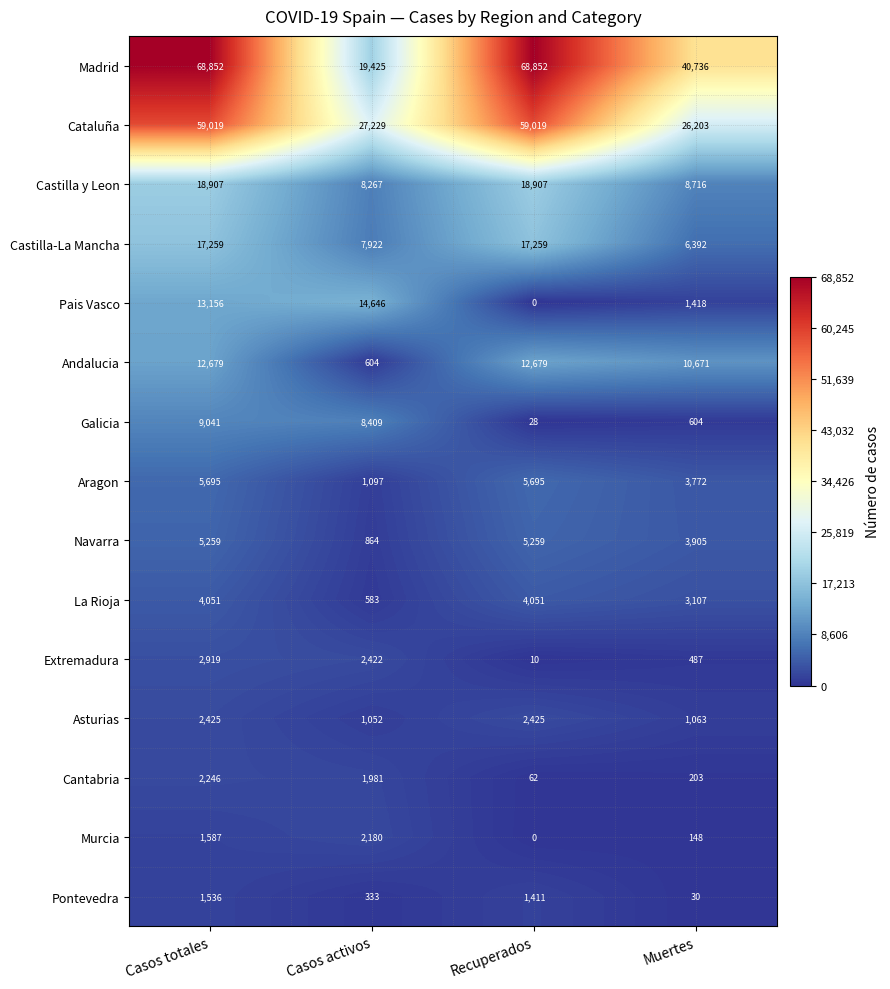

Rank the categories by Extremadura value from highest to lowest.

Casos totales, Casos activos, Muertes, Recuperados